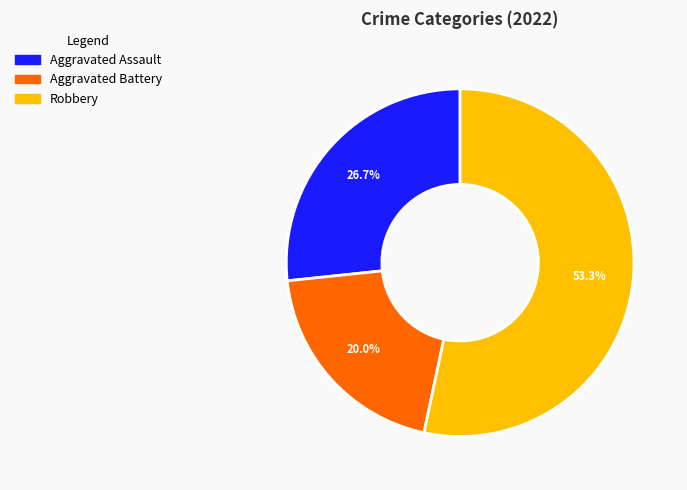

Is there a majority slice in this chart?

Yes